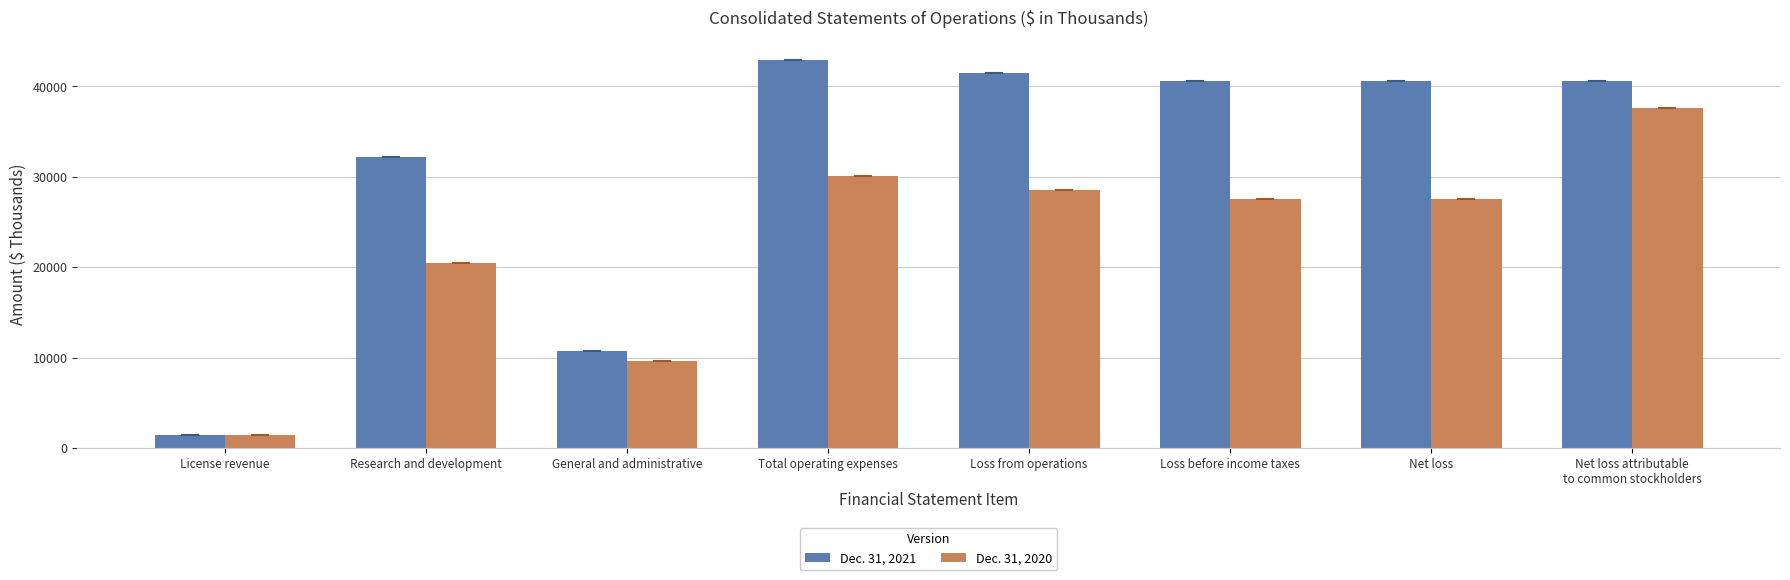

List the series in order of their peak value, highest first.

Dec. 31, 2021, Dec. 31, 2020